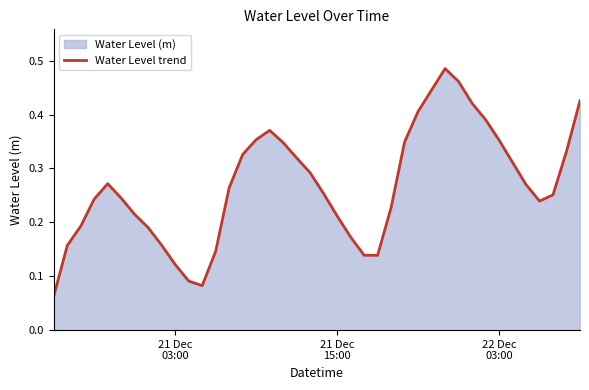

Reading left to right, list all the values displayed in this chart.

0.1	0.2	0.2	0.2	0.3	0.2	0.2	0.2	0.2	0.1	0.1	0.1	0.1	0.3	0.3	0.4	0.4	0.3	0.3	0.3	0.3	0.2	0.2	0.1	0.1	0.2	0.3	0.4	0.4	0.5	0.5	0.4	0.4	0.4	0.3	0.3	0.2	0.3	0.3	0.4